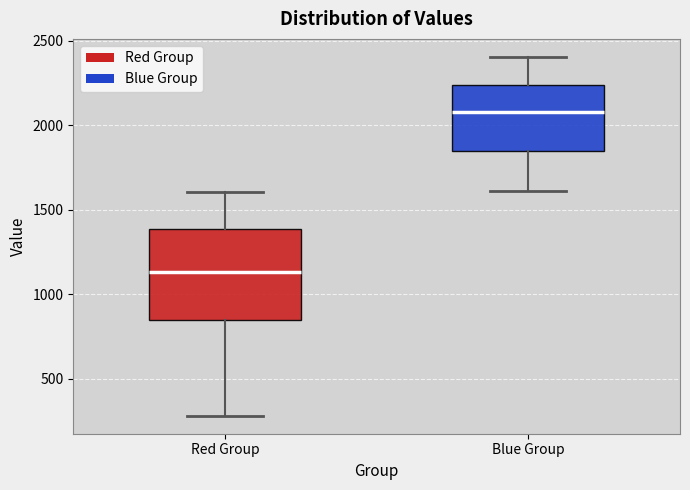

Which box's median line is the lowest?

Red Group